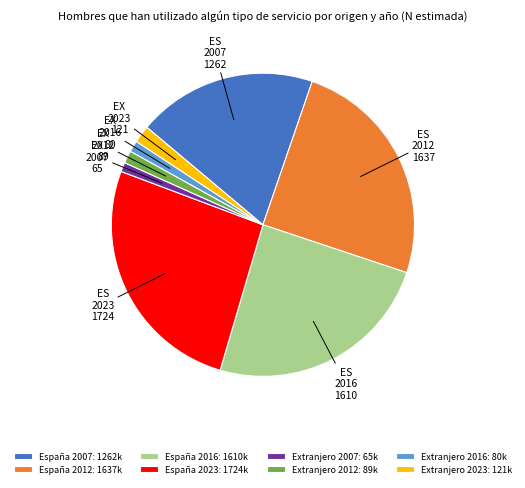

How many segments does this pie chart have?

8